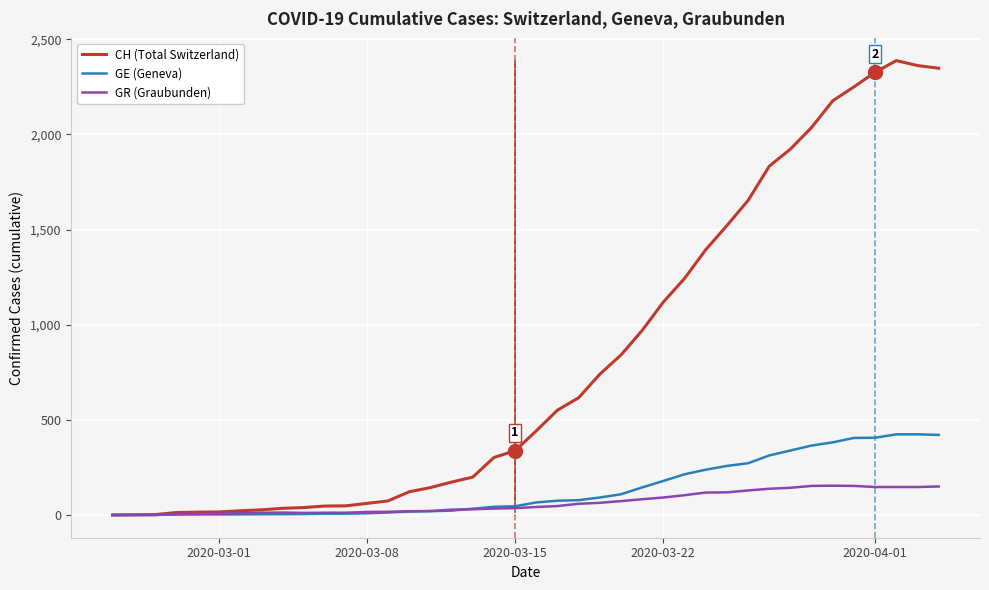

Which series has the widest spread of values?

CH (Total Switzerland)